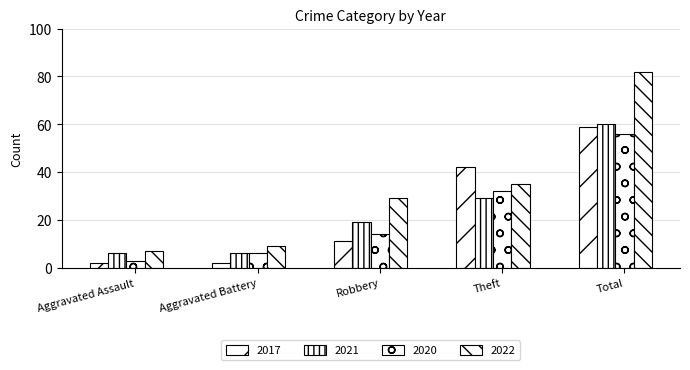

Which category has the highest value in the 2021 series?

Total